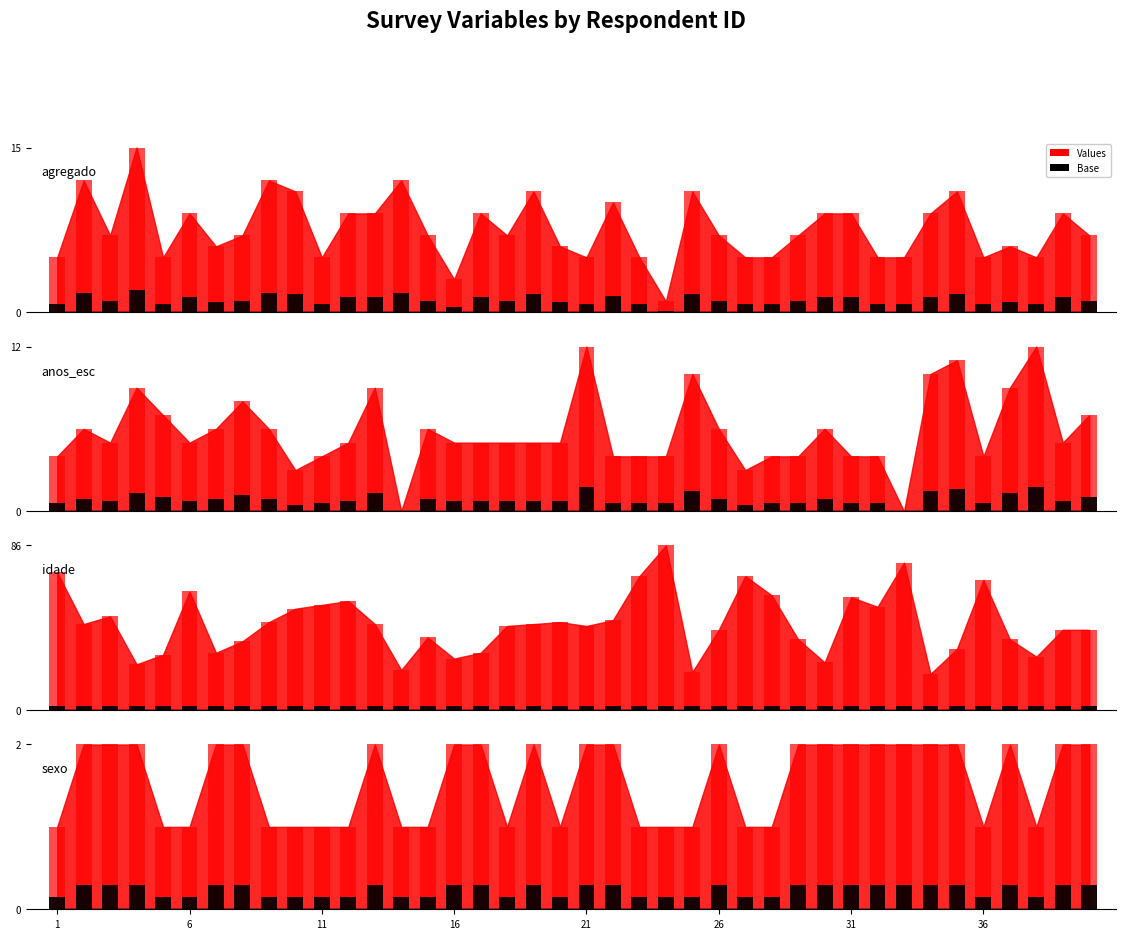

Is it true that agregado equals 9 at 6?

True